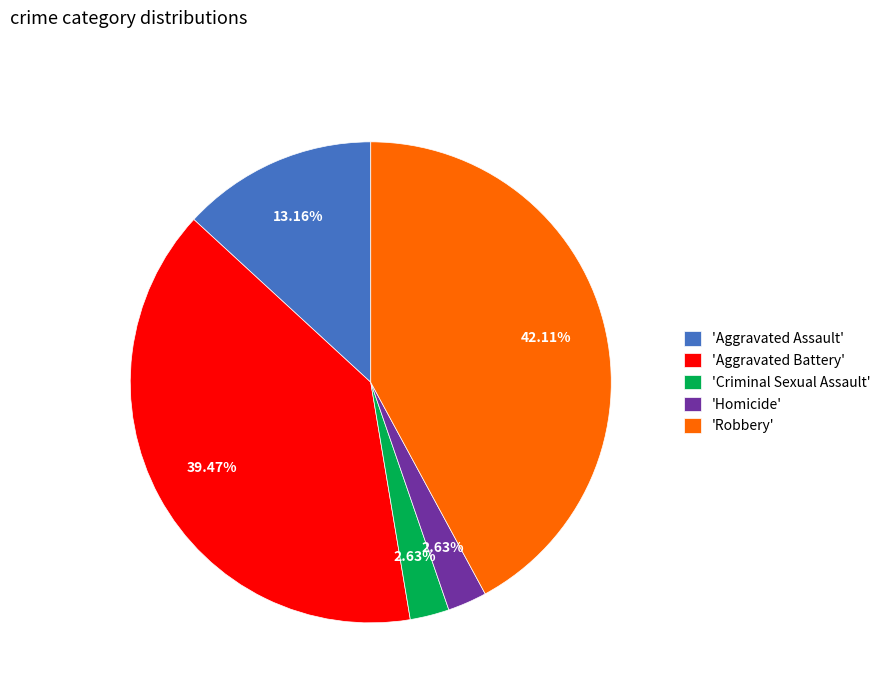

Is there a majority slice in this chart?

No